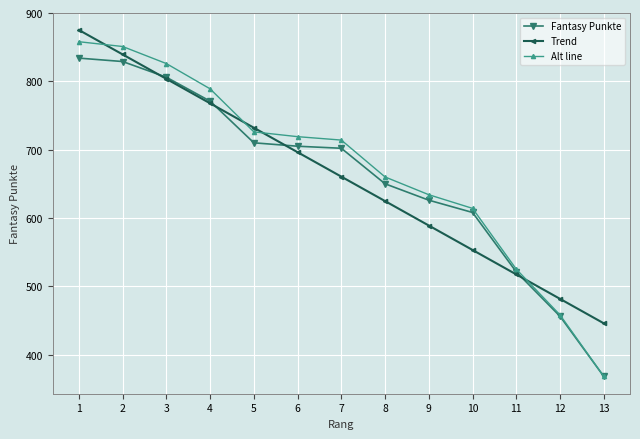

What is the difference between the highest and lowest values at 5?

22.0